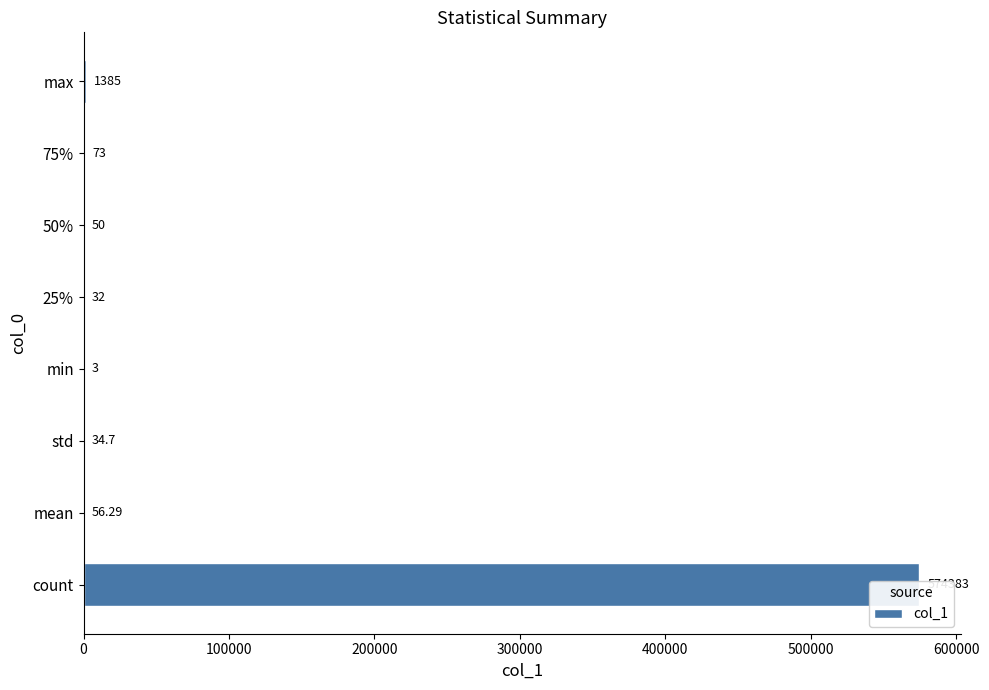

What is the maximum value shown in the chart?

574383.0